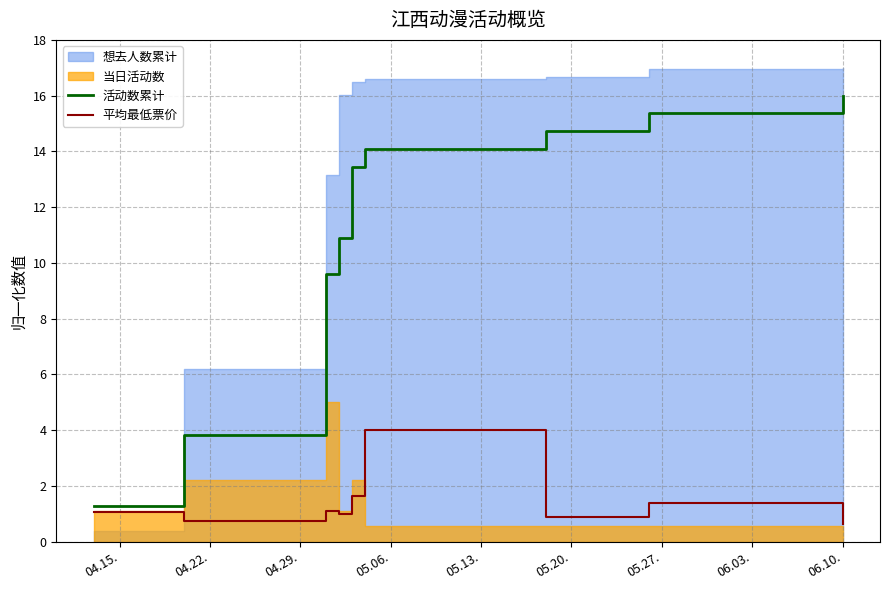

What is the highest value of the 平均最低票价 series?

4.0